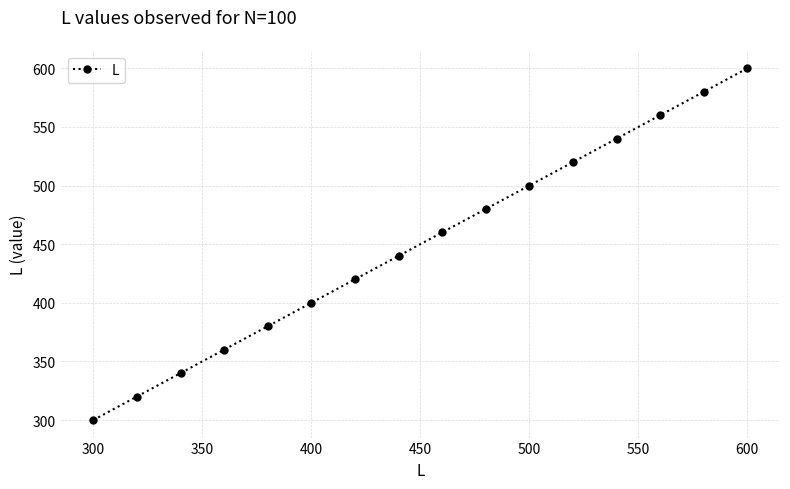

True or false: there are more than 2 points higher than both neighbors.

False